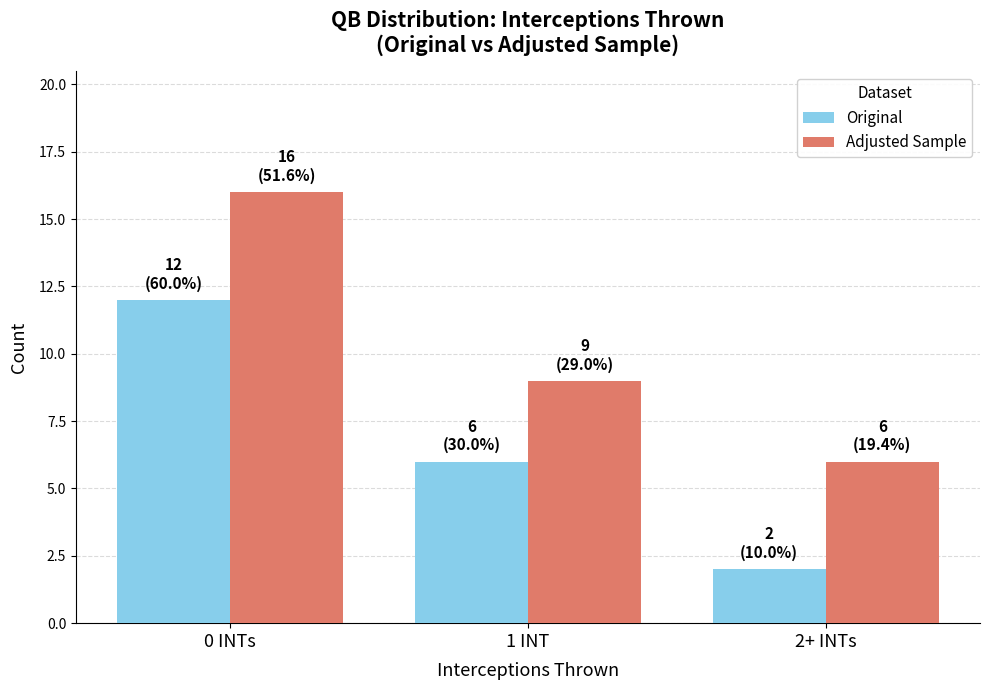

What is the minimum value shown in the chart?

2